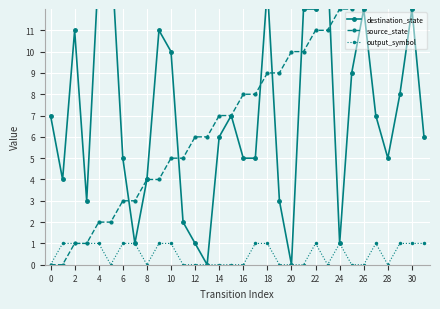

Is it true that output_symbol equals 2 at 4?

False